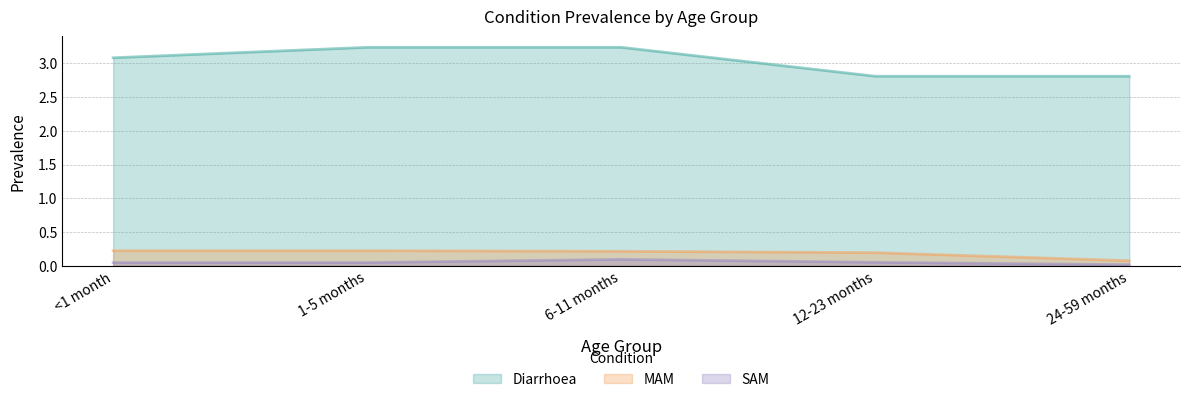

What is the difference between the maximum and minimum values in the Diarrhoea series?

0.4